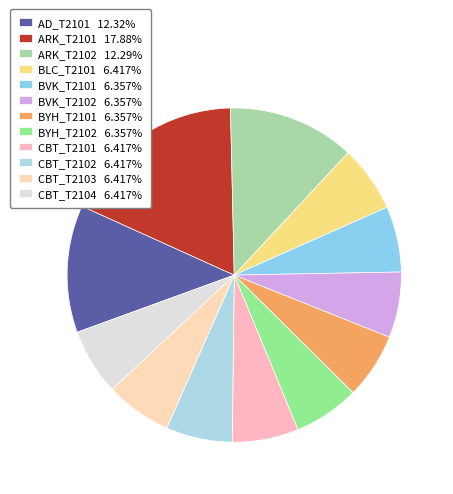

Rank the categories by value from highest to lowest.

ARK_T2101, AD_T2101, ARK_T2102, BLC_T2101, CBT_T2101, CBT_T2102, CBT_T2103, CBT_T2104, BVK_T2101, BVK_T2102, BYH_T2101, BYH_T2102